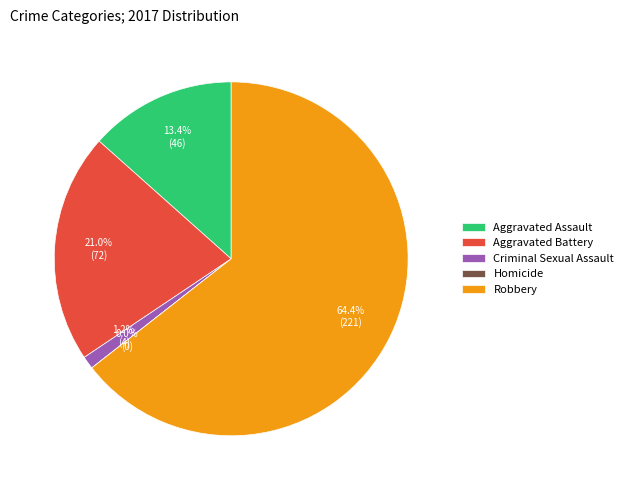

Does Robbery account for over 50% of the chart?

Yes